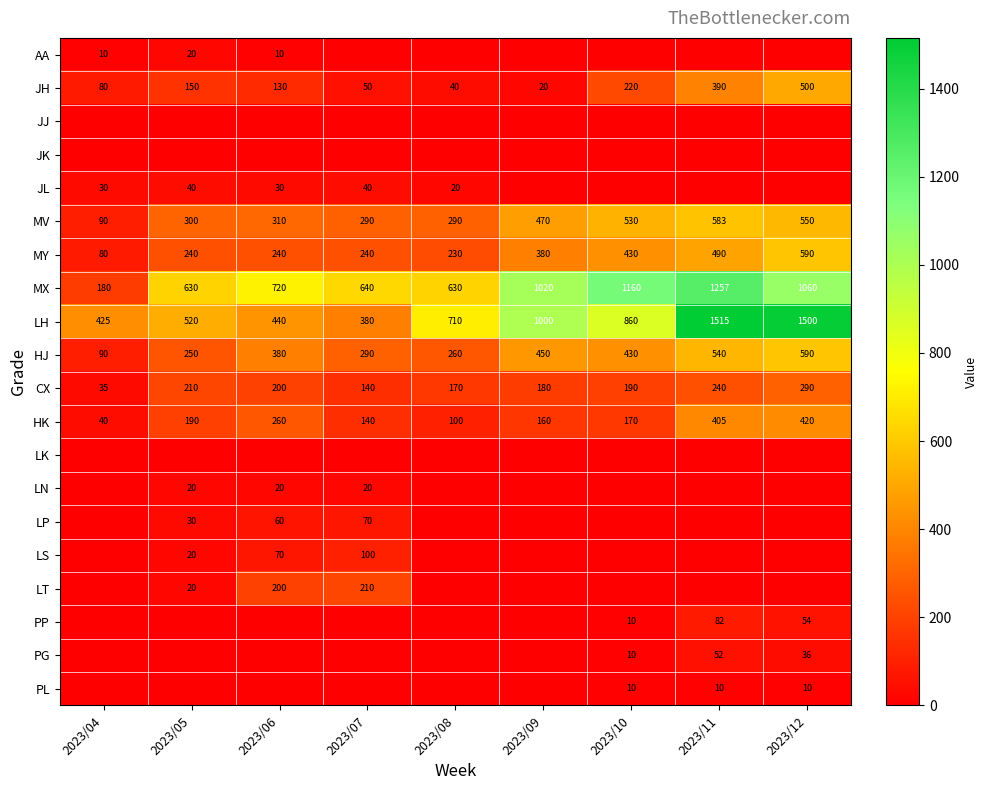

List the labels in order of JH value, largest first.

2023/12, 2023/11, 2023/10, 2023/05, 2023/06, 2023/04, 2023/07, 2023/08, 2023/09